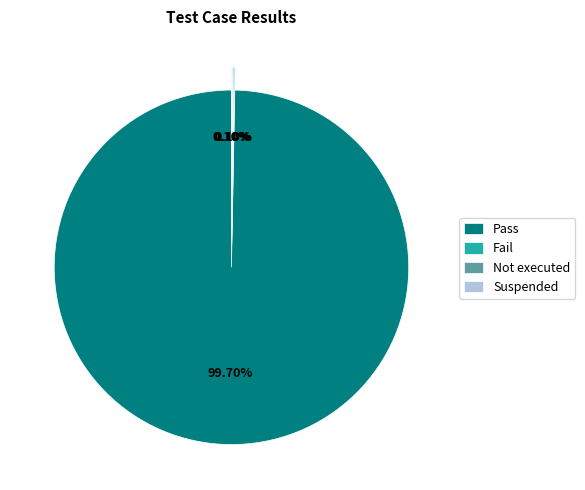

Which slice is the largest?

Pass